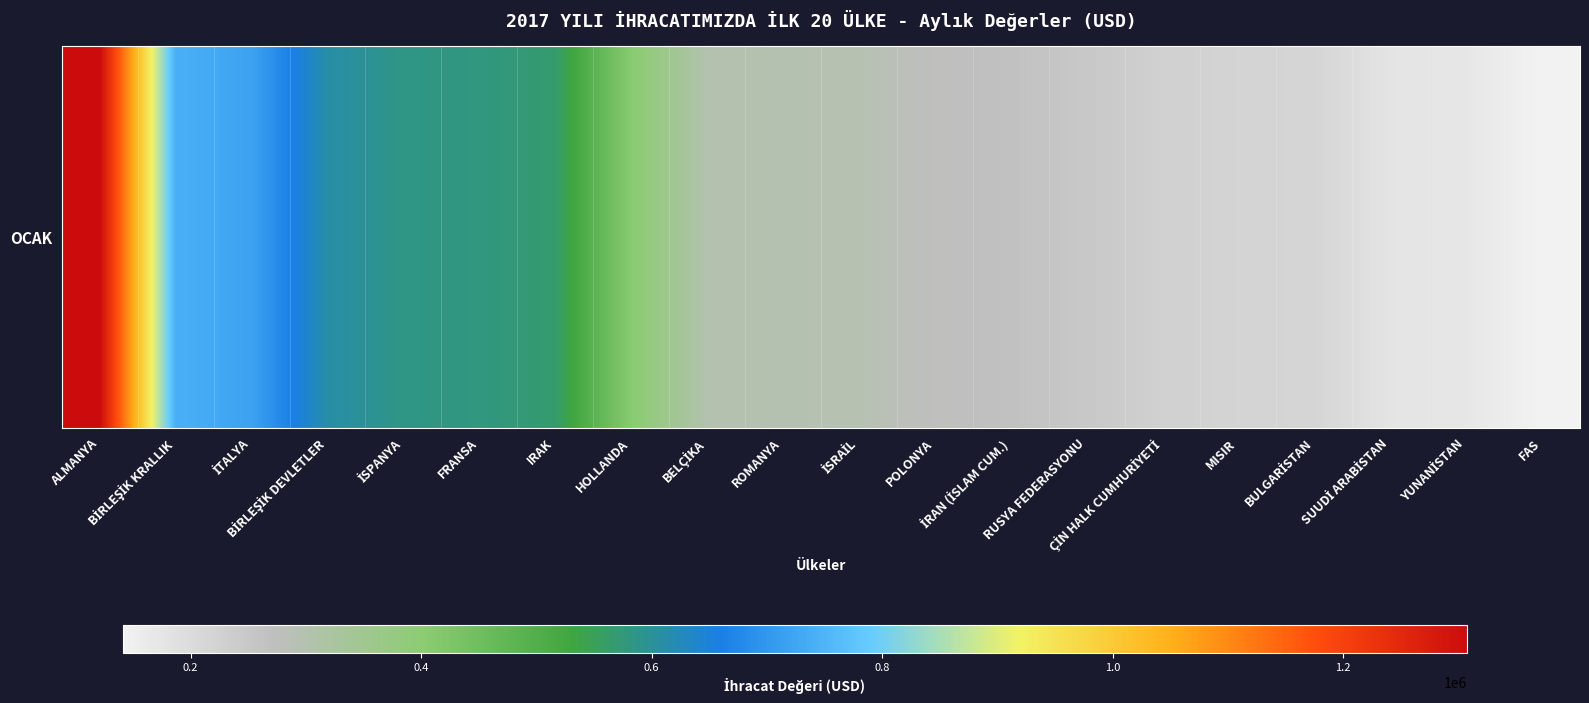

Reading left to right, transcribe all the data shown in this chart.

1307374.7	742045.3	718968.5	611756.6	584658.9	580218.5	566882.1	406122.2	300949.9	297824.0	293076.9	272890.4	266374.7	248519.8	227106.6	218281.7	215447.1	176112.0	171027.8	141438.2